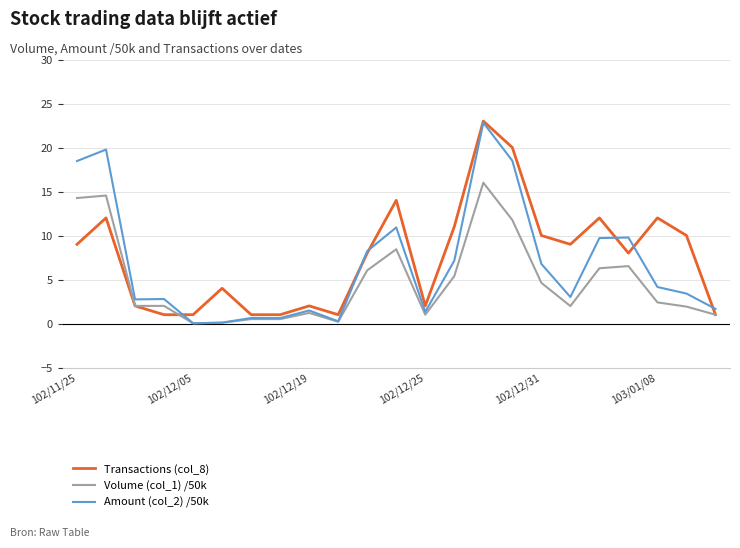

What is the maximum value for Amount (col_2) /50k?

22.8